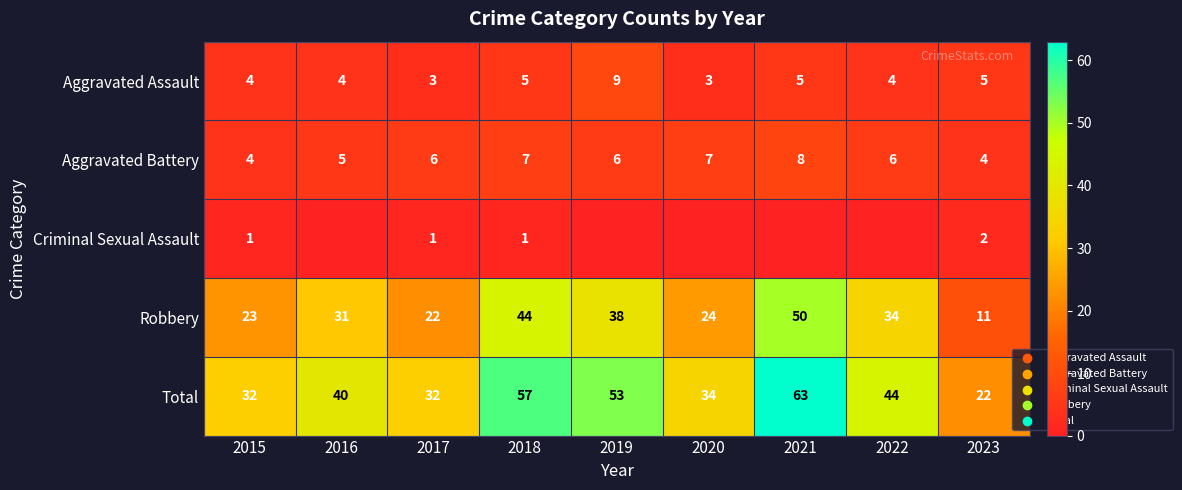

At which category is the sum across all series the highest?

2021